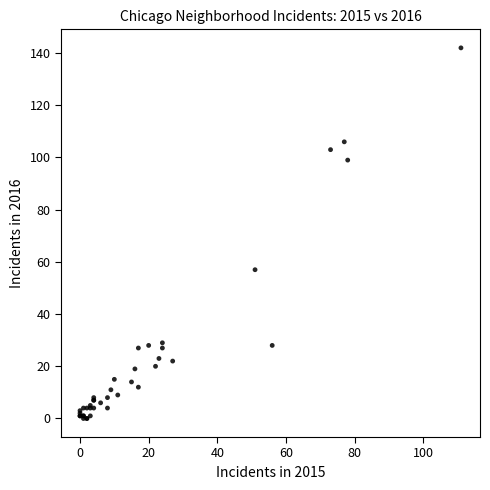

What Y value in the scatter plot is closest to 71?

57